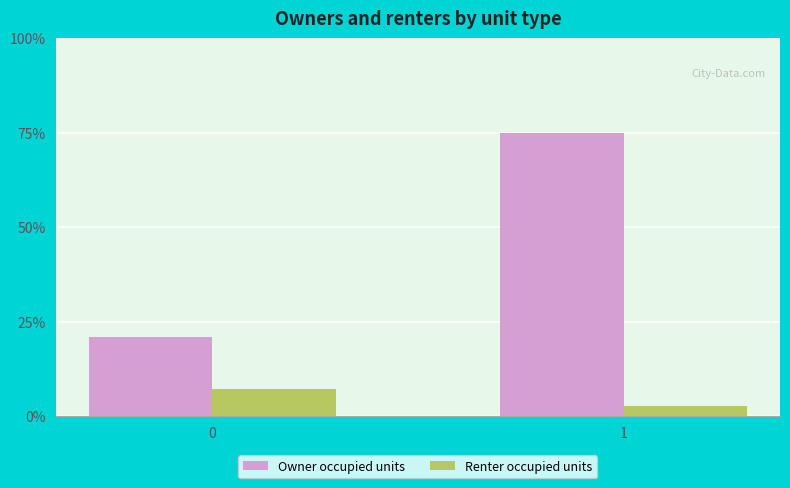

At which category is the sum across all series the highest?

1